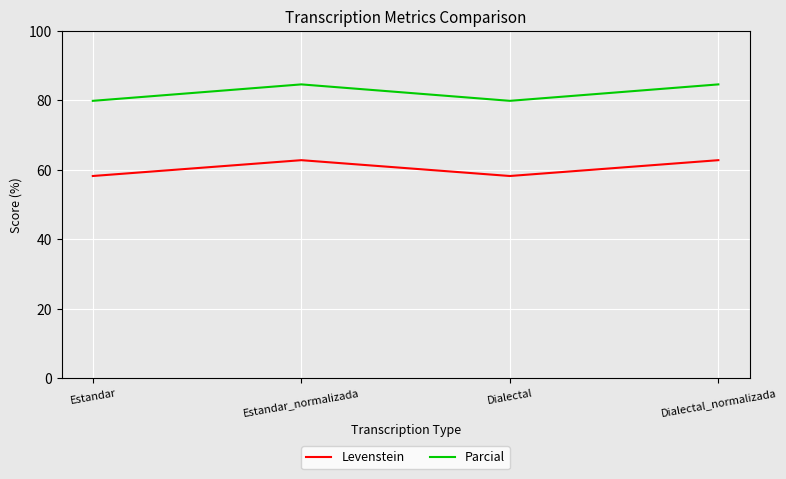

At Estandar_normalizada, list the series in order from smallest to largest.

Levenstein, Parcial